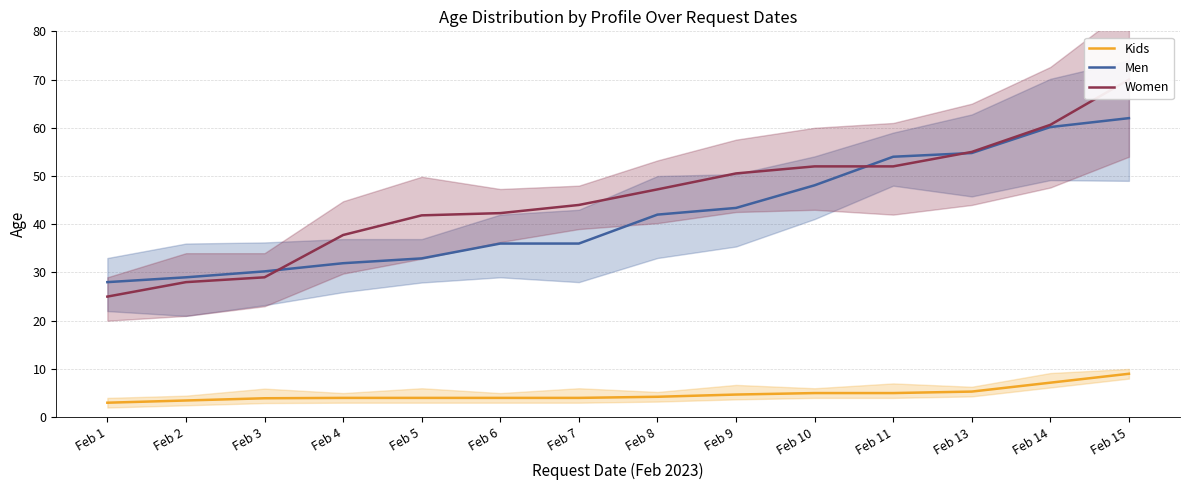

What is the value of the Men point at the 11th from the left?

54.0